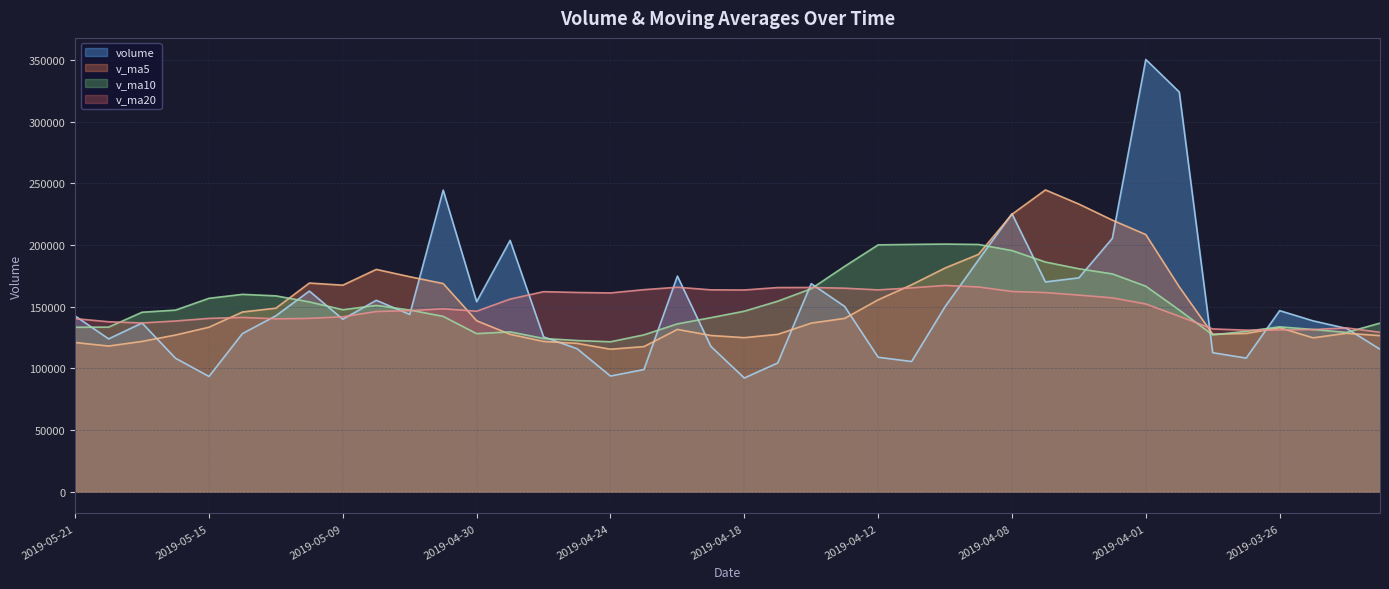

What is the label of the 35th point from the right?

2019-05-14